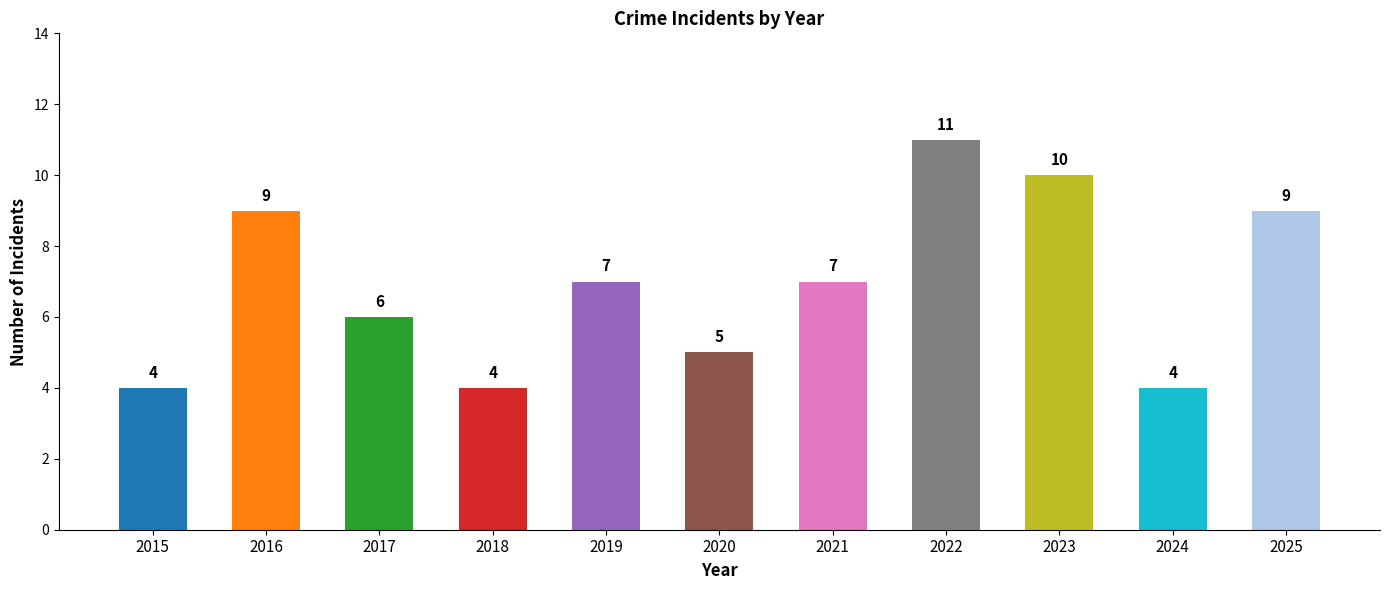

Between 2021 and 2018, which is larger?

2021